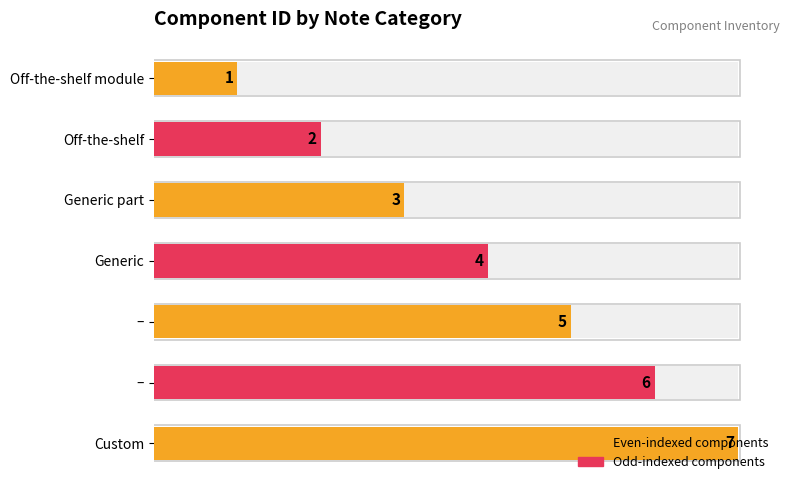

Where does the data first go above 4?

–